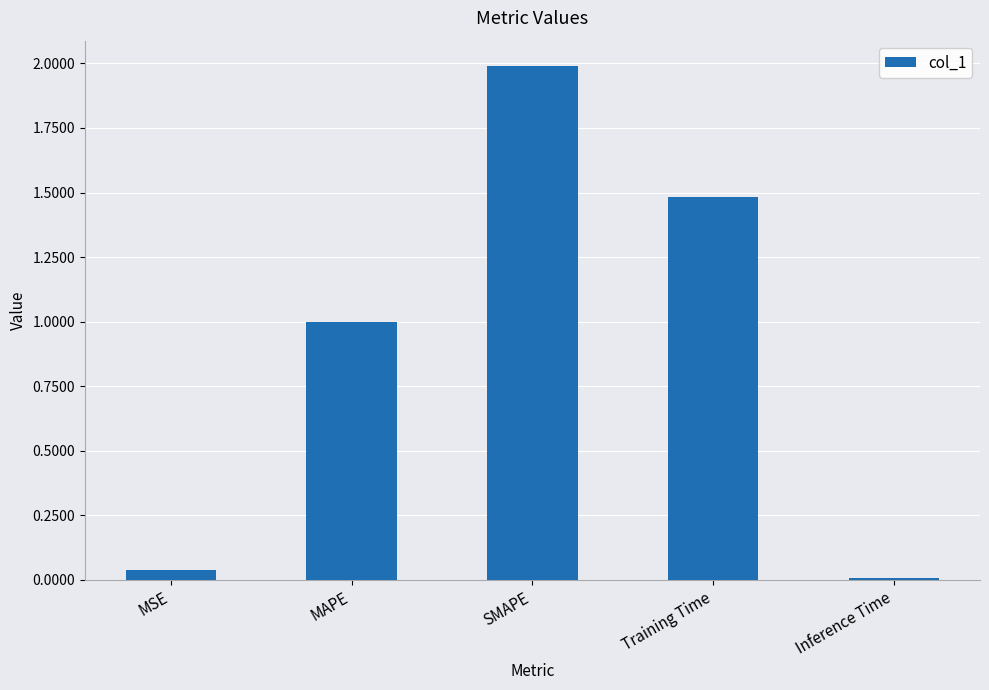

What is the change in value from MSE to SMAPE?

+1.9